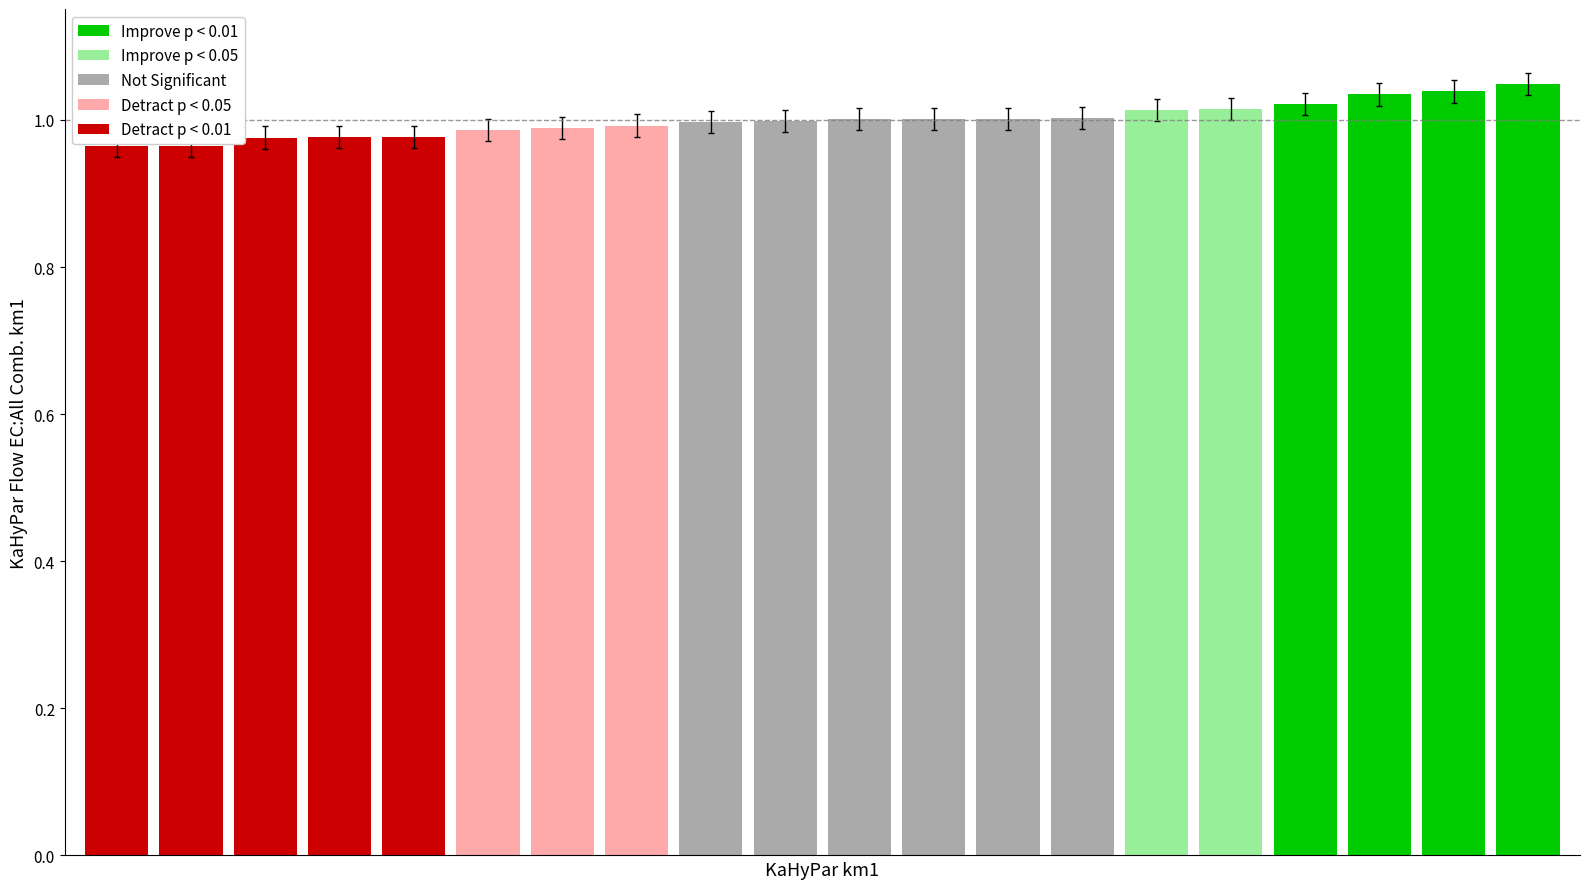

What is the sum of all values?

20.0